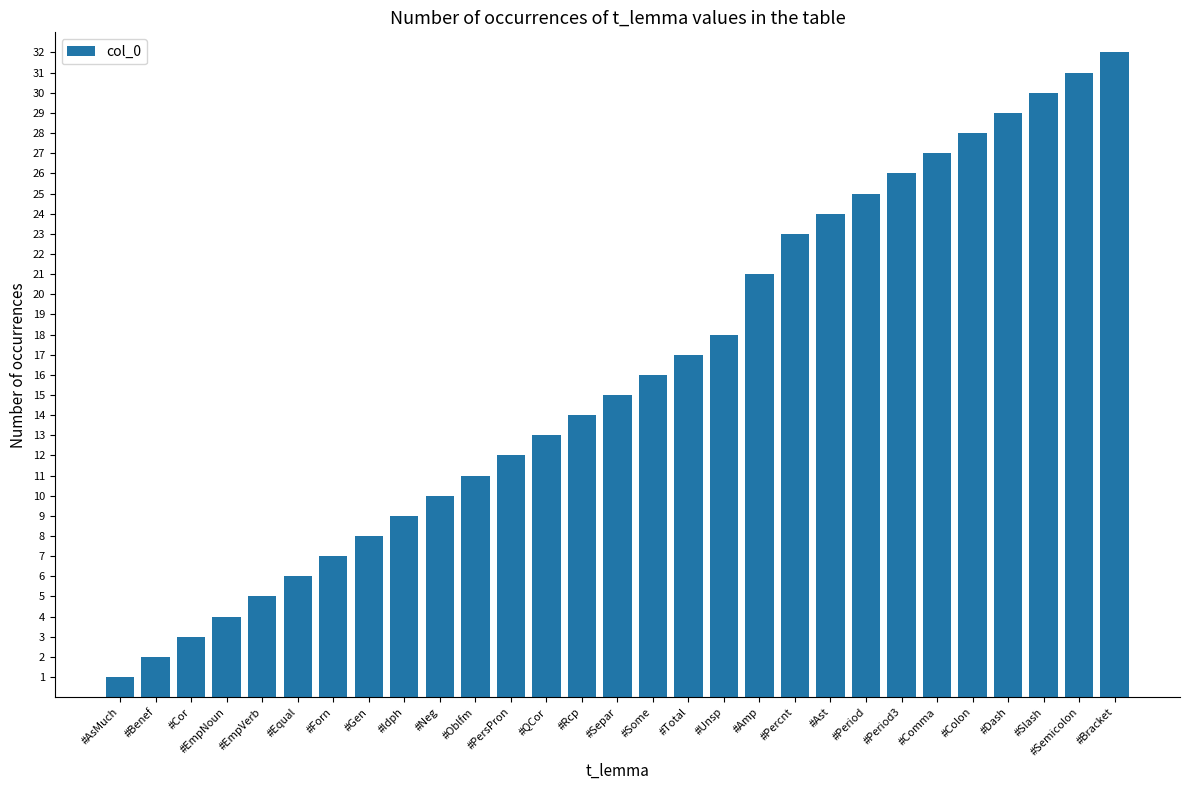

Rank the categories by value from highest to lowest.

#Bracket, #Semicolon, #Slash, #Dash, #Colon, #Comma, #Period3, #Period, #Ast, #Percnt, #Amp, #Unsp, #Total, #Some, #Separ, #Rcp, #QCor, #PersPron, #Oblfm, #Neg, #Idph, #Gen, #Forn, #Equal, #EmpVerb, #EmpNoun, #Cor, #Benef, #AsMuch